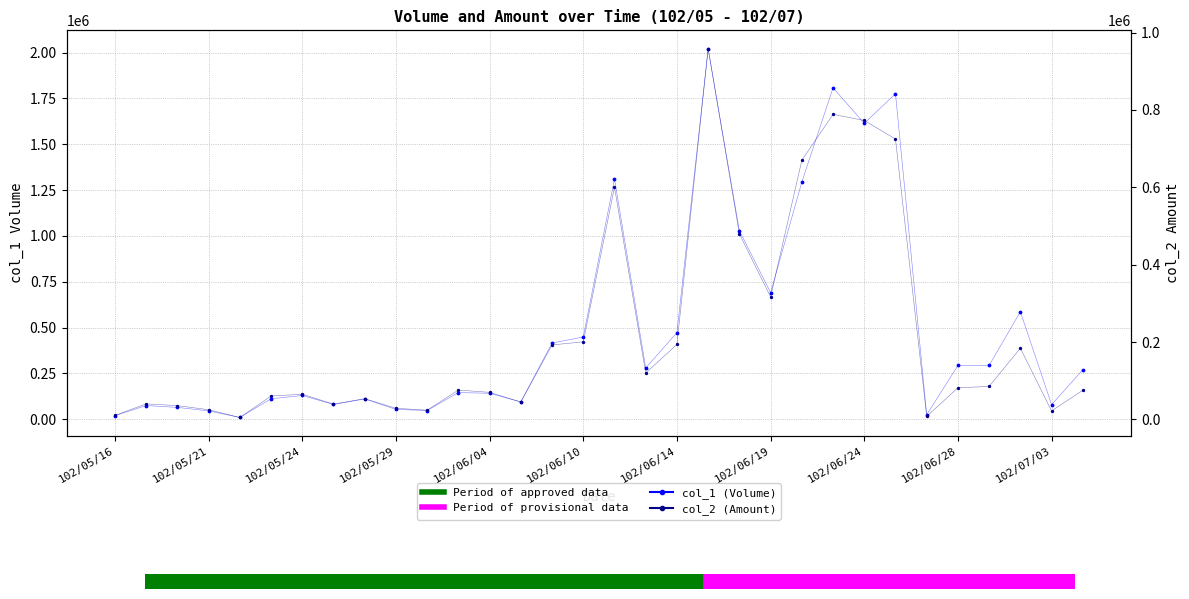

Which series has the largest total across all categories?

col_1 (Volume)